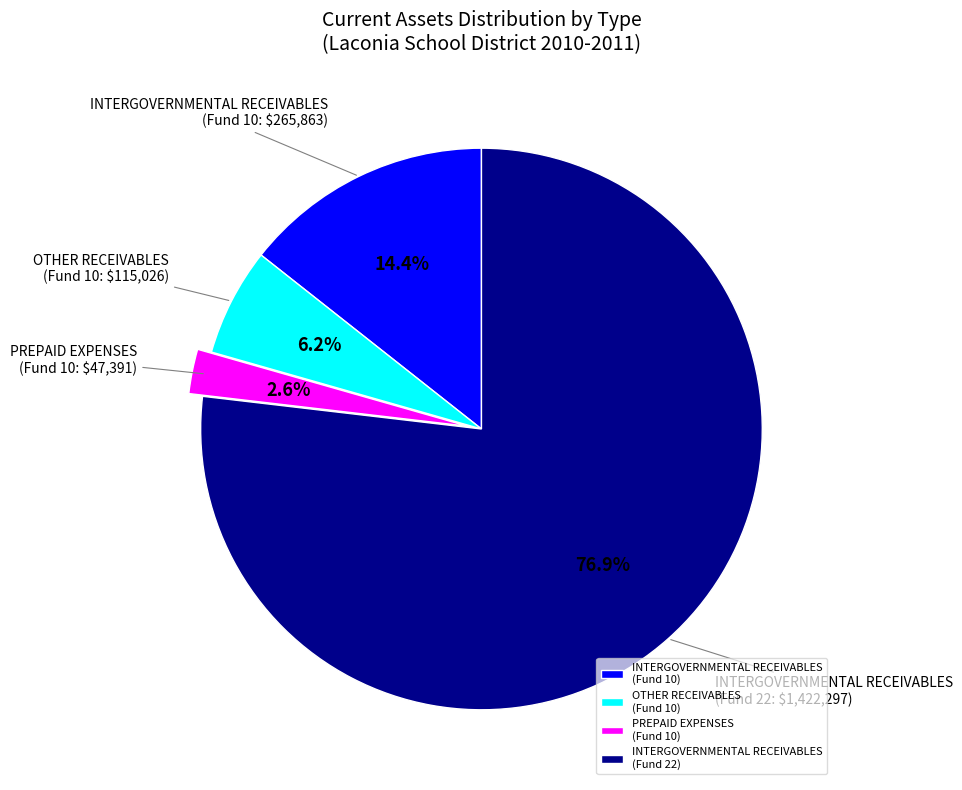

Rank the categories by value from lowest to highest.

PREPAID EXPENSES (Fund 10), OTHER RECEIVABLES (Fund 10), INTERGOVERNMENTAL RECEIVABLES (Fund 10), INTERGOVERNMENTAL RECEIVABLES (Fund 22)